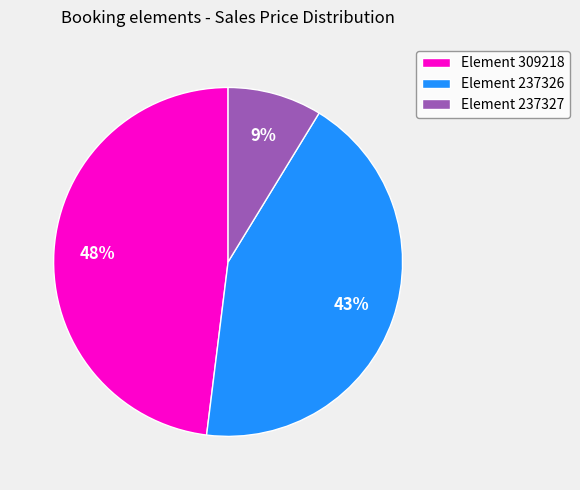

The Element 237326 slice represents 29% of the pie. True or false?

False